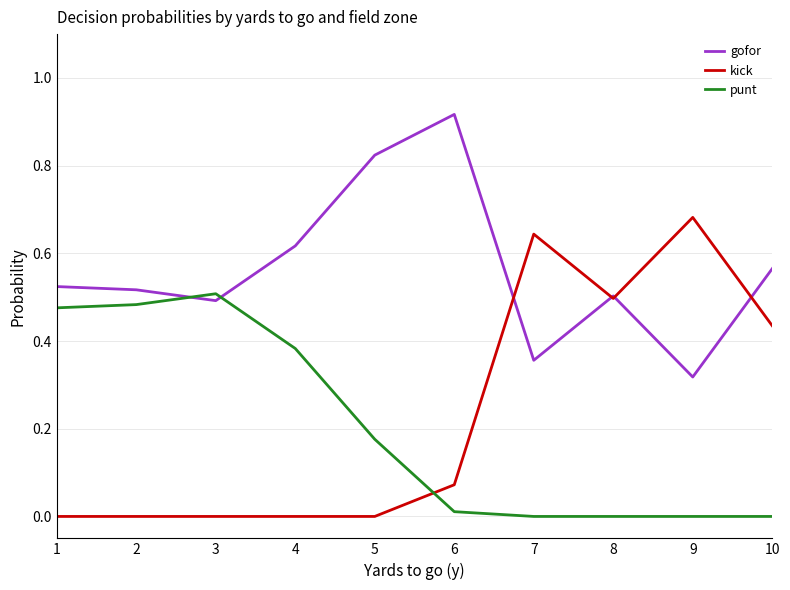

What are all the series names shown in the legend?

gofor, kick, punt